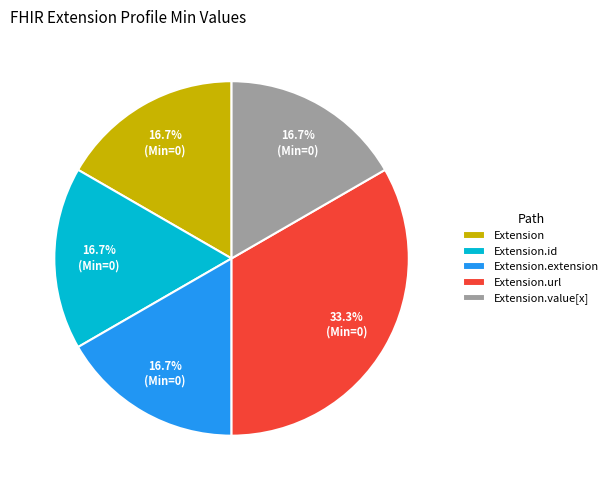

Does Extension.id represent more than half of the total?

No